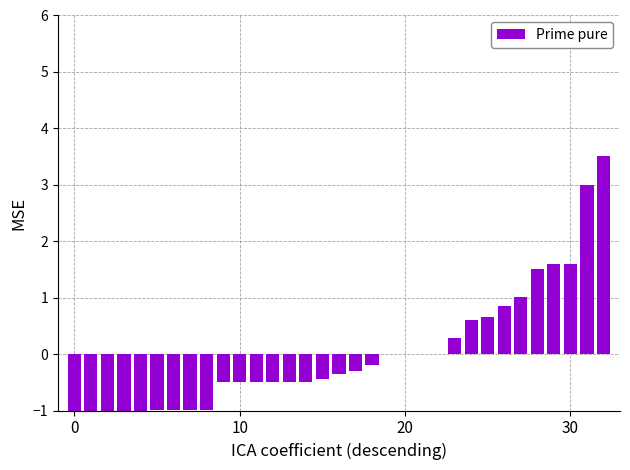

True or false: the data shows 0.3 at 23.

True